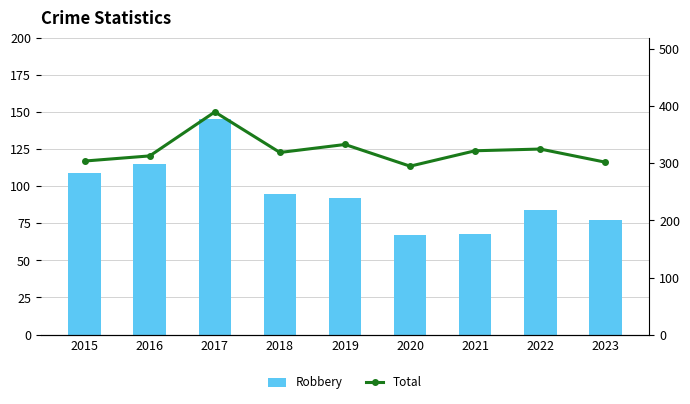

Reading right to left, transcribe all the data shown in this chart.

Robbery: 77	84	68	67	92	95	145	115	109
Total: 302	325	322	295	333	319	390	313	304